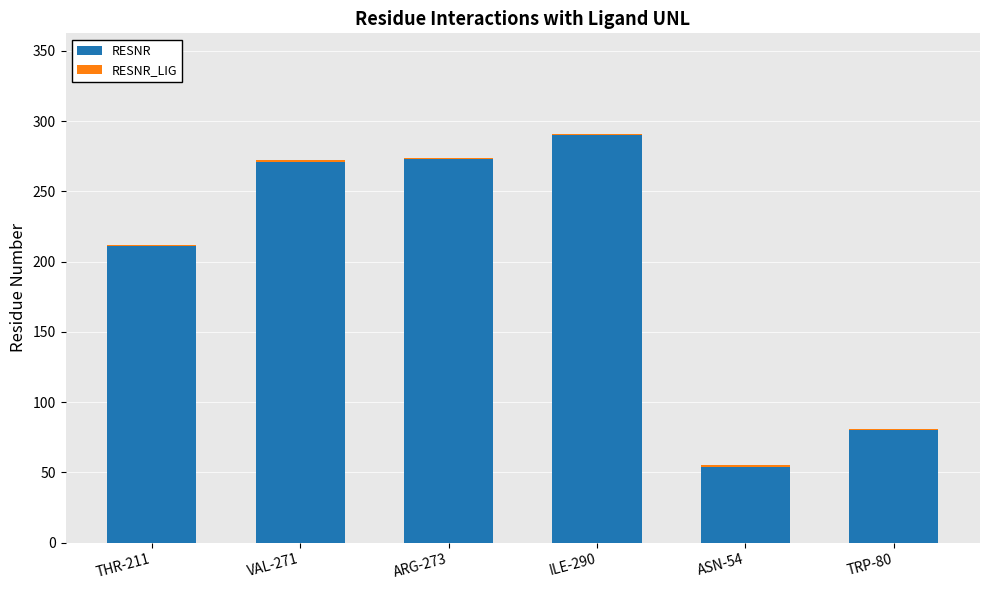

The value of RESNR at ILE-290 is 447. True or false?

False